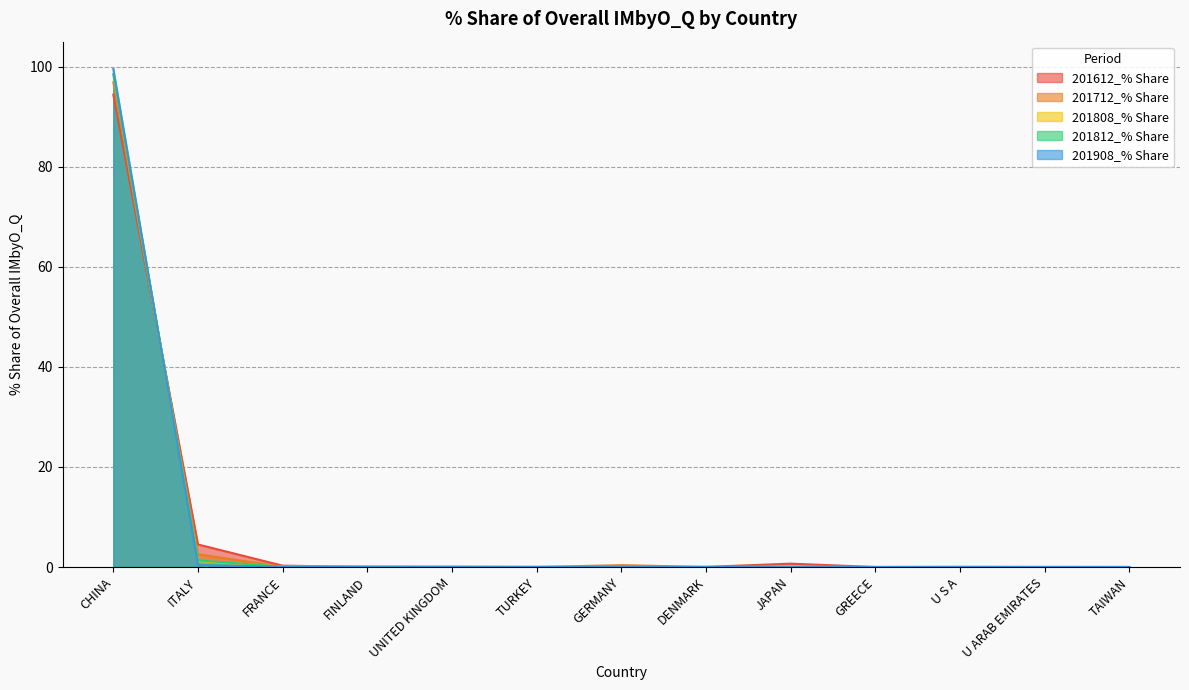

At how many categories does at least one series exceed 20?

1